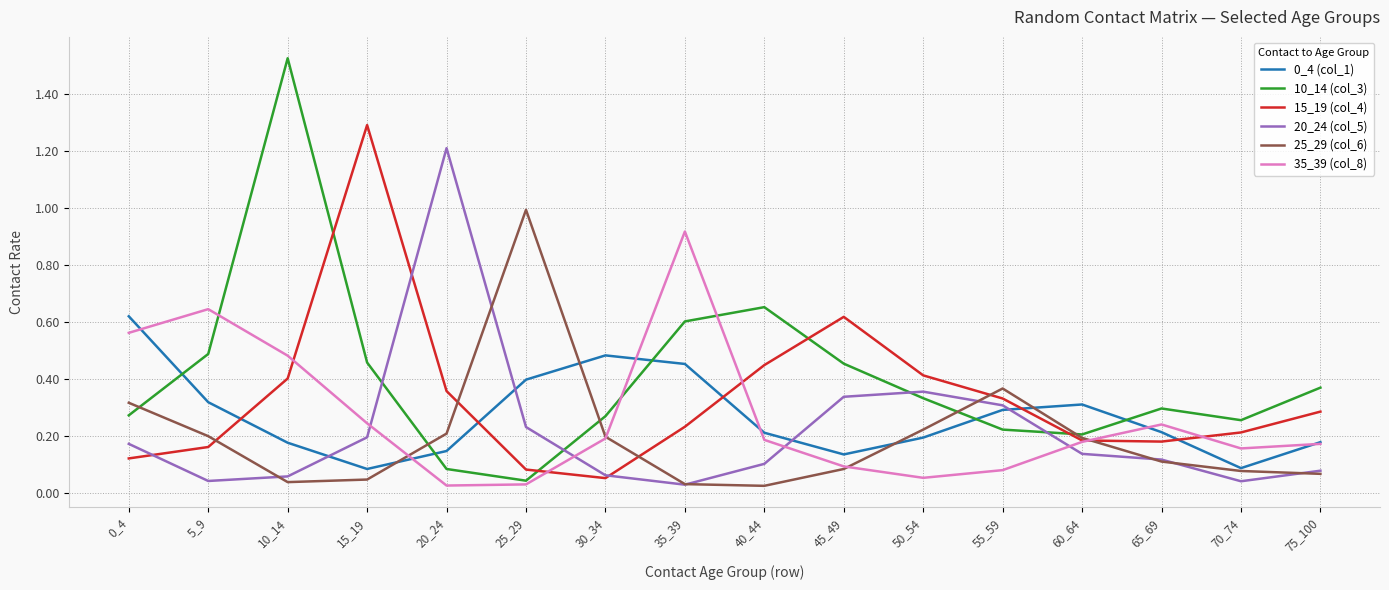

The value of 0_4 (col_1) at 20_24 is 0.1. True or false?

True